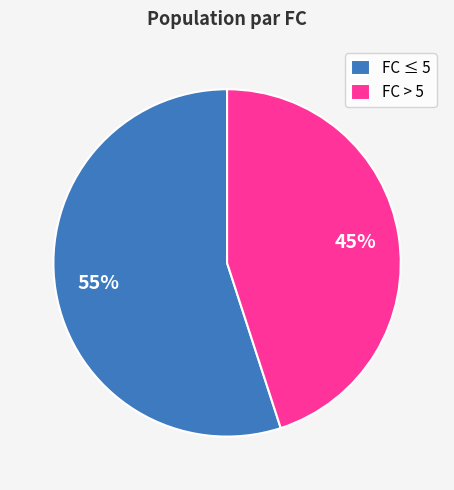

Rank the categories by value from lowest to highest.

FC > 5, FC ≤ 5